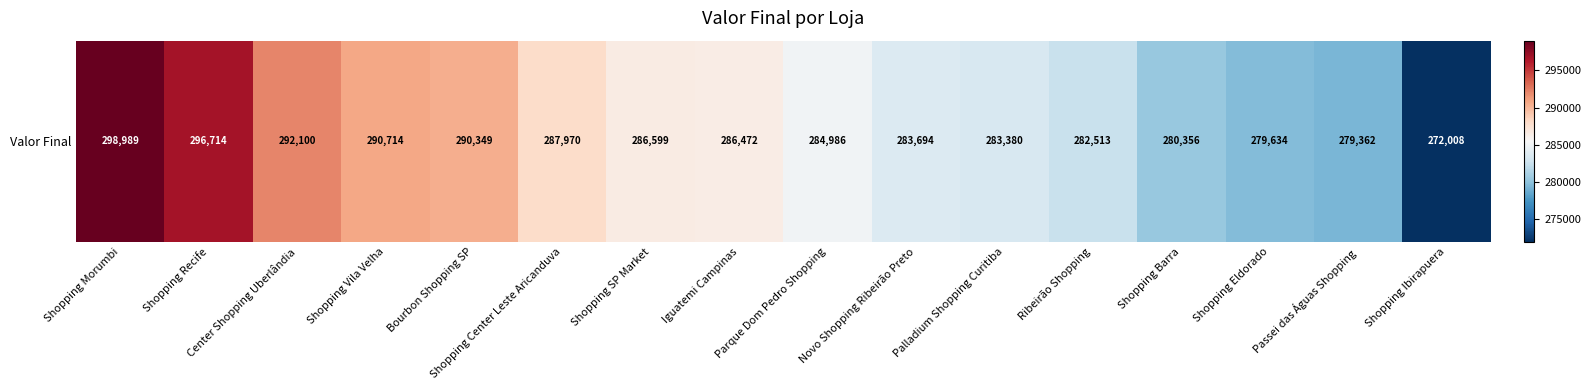

Reading right to left, list all the values displayed in this chart.

Shopping Ibirapuera=272008.5	Passei das Águas Shopping=279362.0	Shopping Eldorado=279633.5	Shopping Barra=280356.0	Ribeirão Shopping=282513.0	Palladium Shopping Curitiba=283380.5	Novo Shopping Ribeirão Preto=283693.5	Parque Dom Pedro Shopping=284986.0	Iguatemi Campinas=286472.5	Shopping SP Market=286599.0	Shopping Center Leste Aricanduva=287970.0	Bourbon Shopping SP=290349.0	Shopping Vila Velha=290714.0	Center Shopping Uberlândia=292100.0	Shopping Recife=296713.5	Shopping Morumbi=298989.0